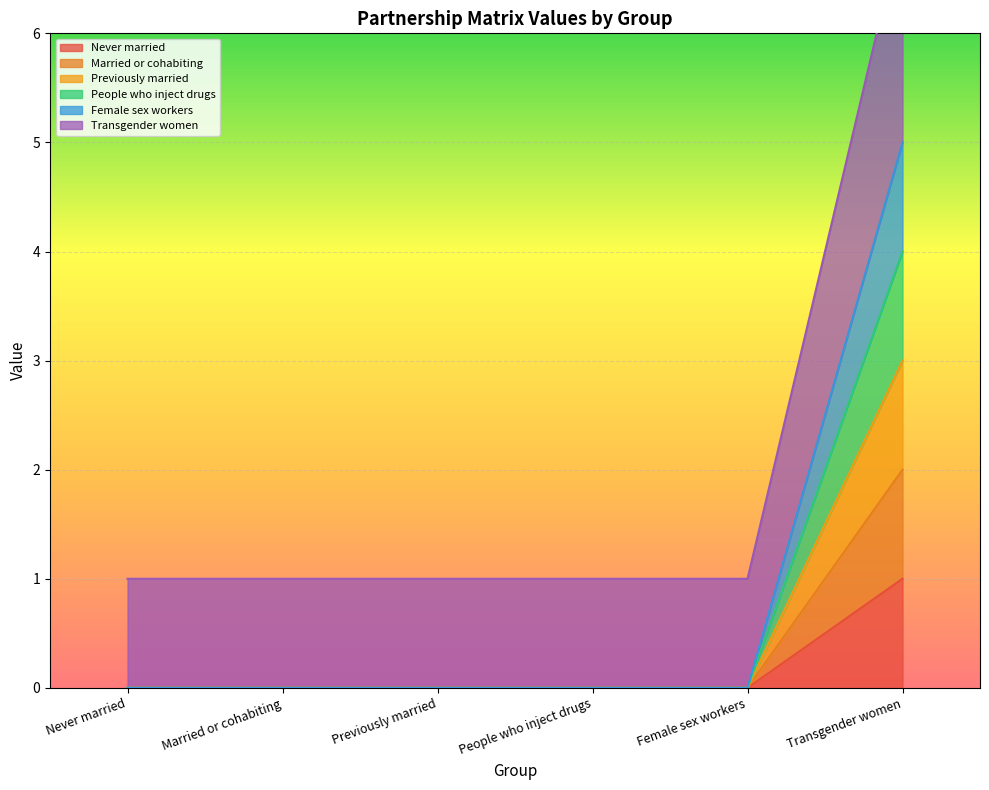

What is the label of the 4th point from the left?

People who inject drugs